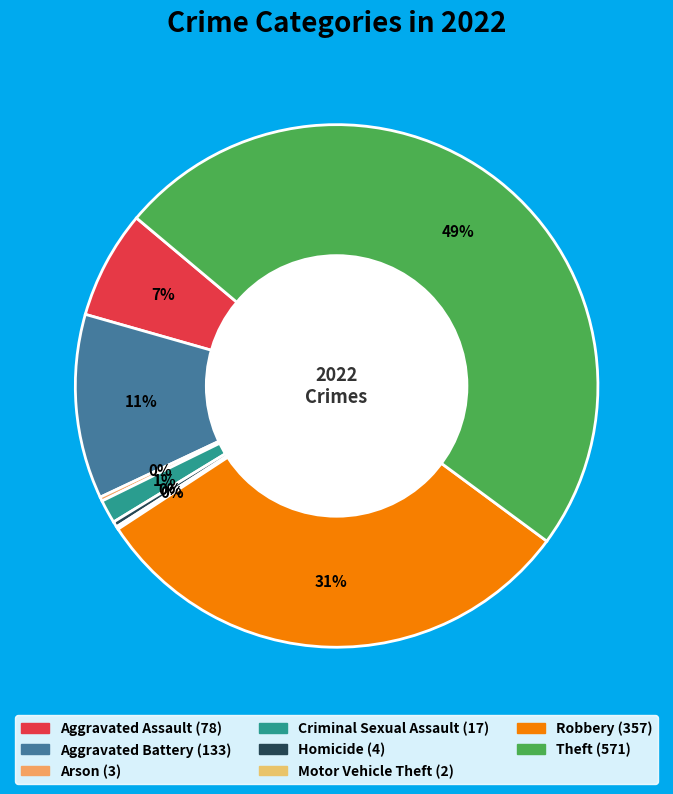

To the nearest percent, what is the average slice percentage?

12%